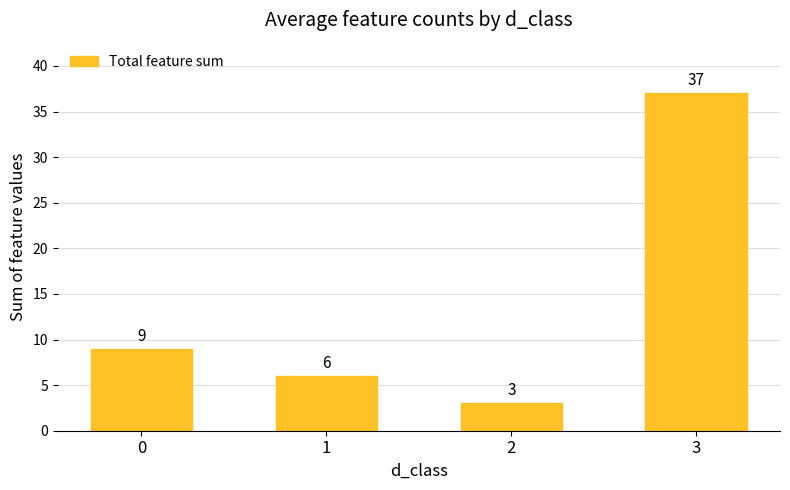

List the labels in order of value, smallest first.

2, 1, 0, 3